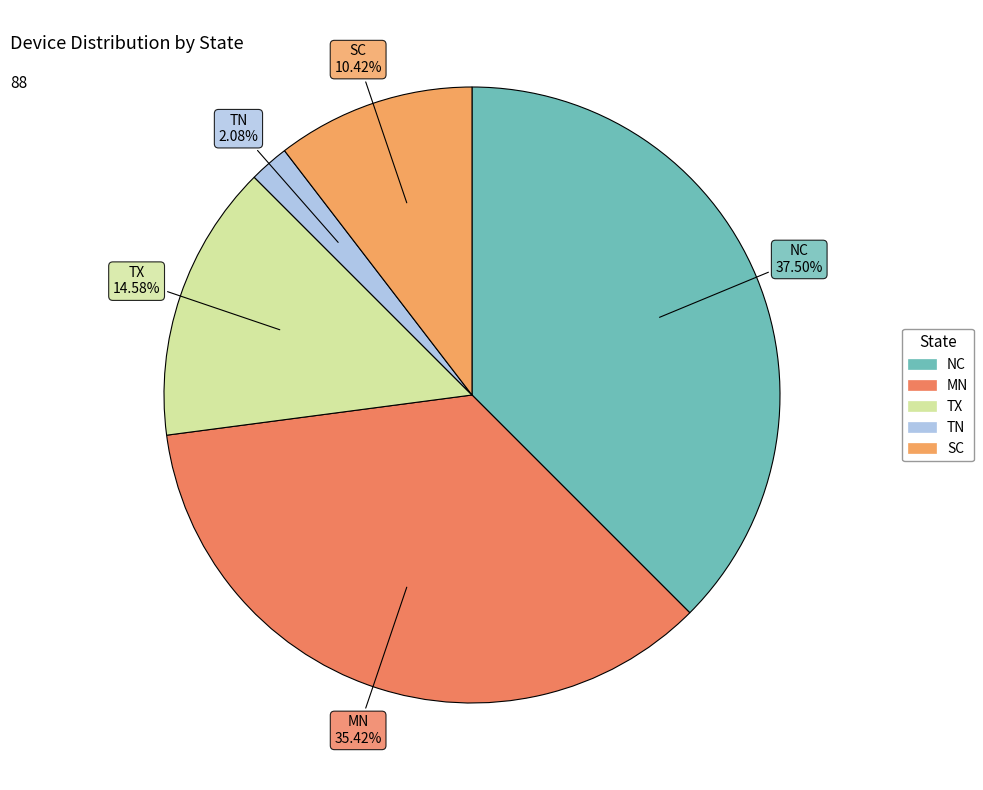

Approximately how many times larger is the value at MN compared to TN?

17.0